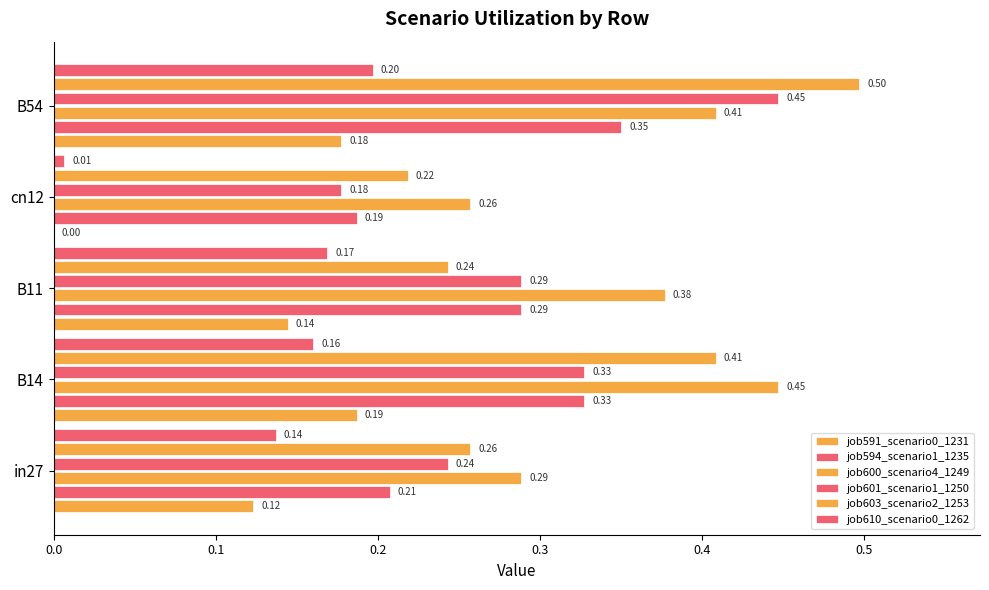

What is the highest value of the job610_scenario0_1262 series?

0.2